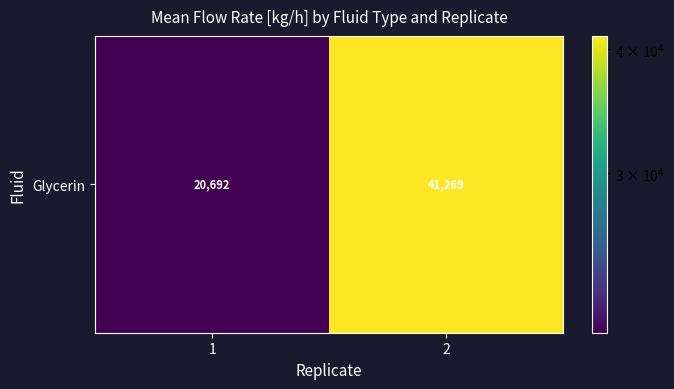

What is the difference between the values at 2 and 1?

20577.3